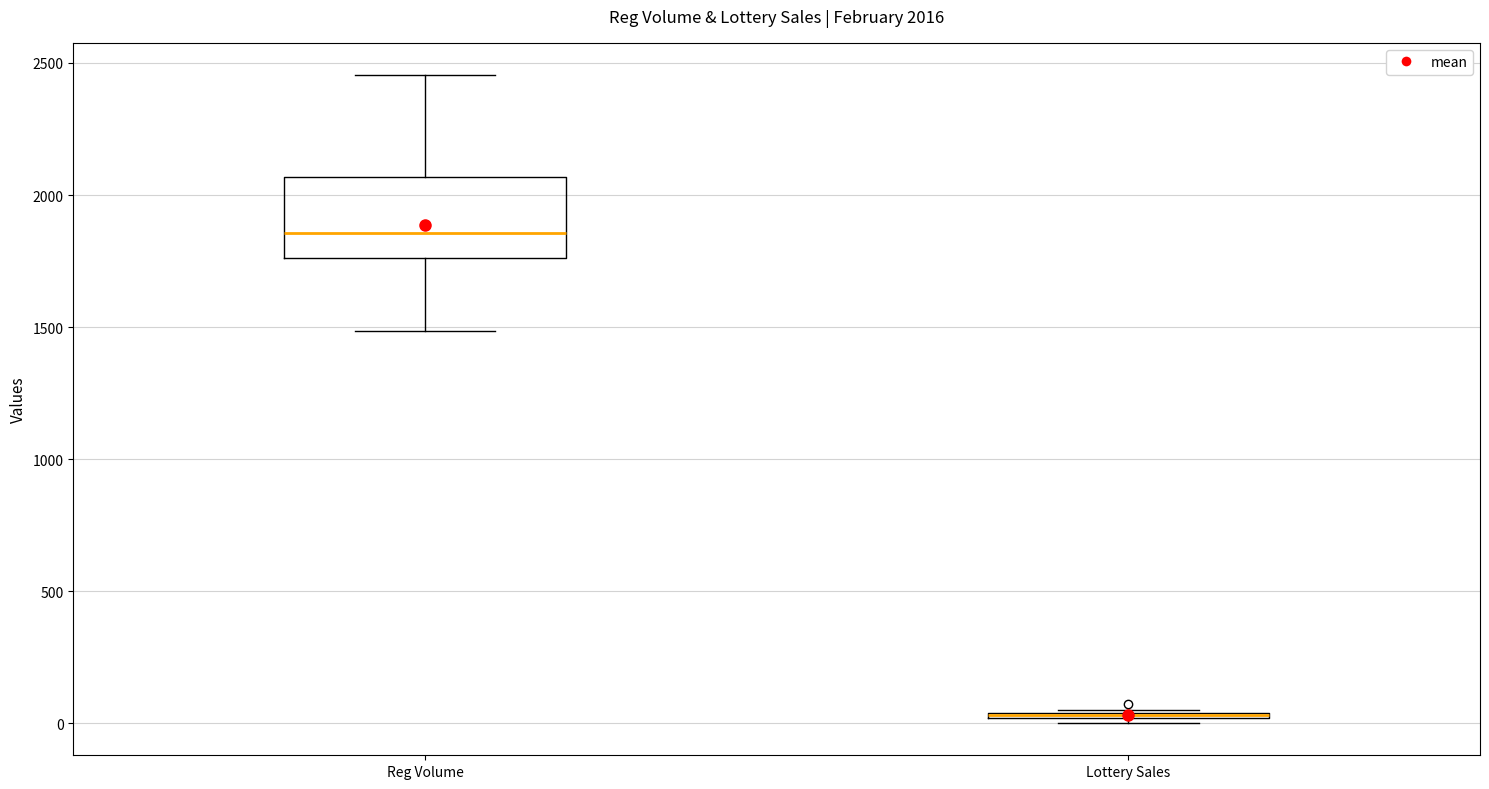

Comparing the boxes themselves (not the whiskers), which one is the tallest?

Reg Volume